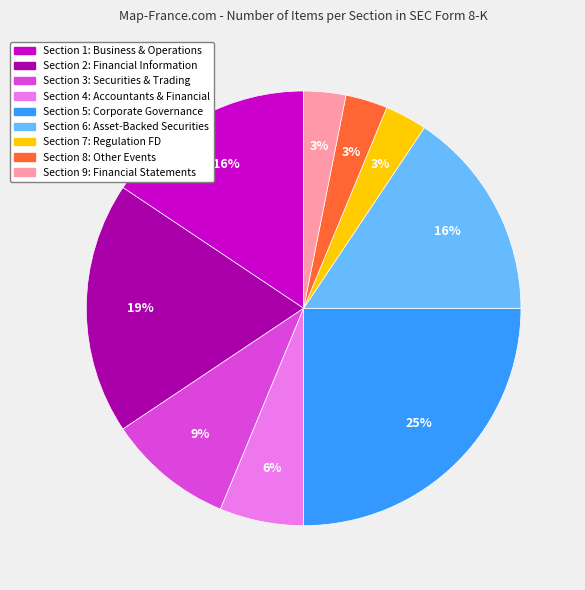

Which category has the biggest portion of the pie?

Section 5: Corporate Governance